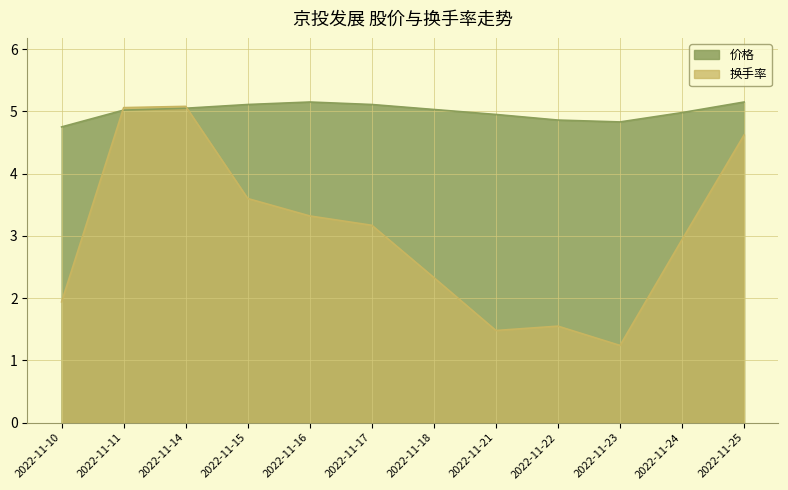

After their last crossing, which series has the higher values: 价格 or 换手率?

价格